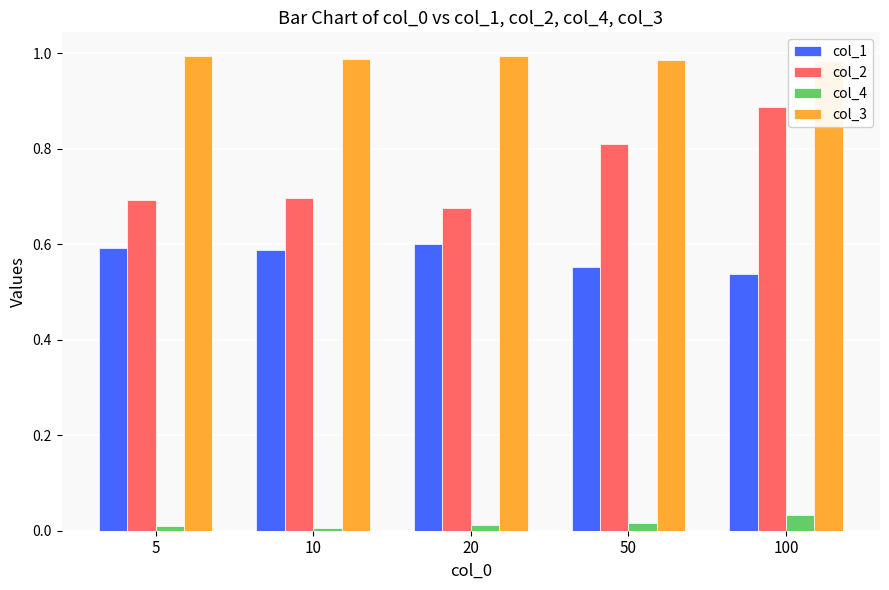

What is the value of the col_2 bar at the 1st from the left?

0.7